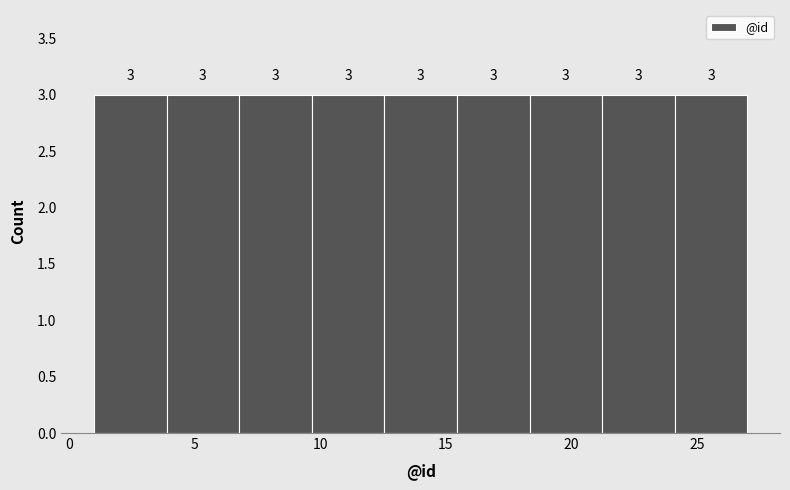

Reading left to right, list every bar in this chart as the range it spans on the x-axis followed by its height. The bar edges are not printed on the chart, so give them approximately, as read against the axis.

1.0 to 4.0: 3
4.0 to 7.0: 3
7.0 to 9.5: 3
9.5 to 12.5: 3
12.5 to 15.5: 3
15.5 to 18.5: 3
18.5 to 21.0: 3
21.0 to 24.0: 3
24.0 to 27.0: 3